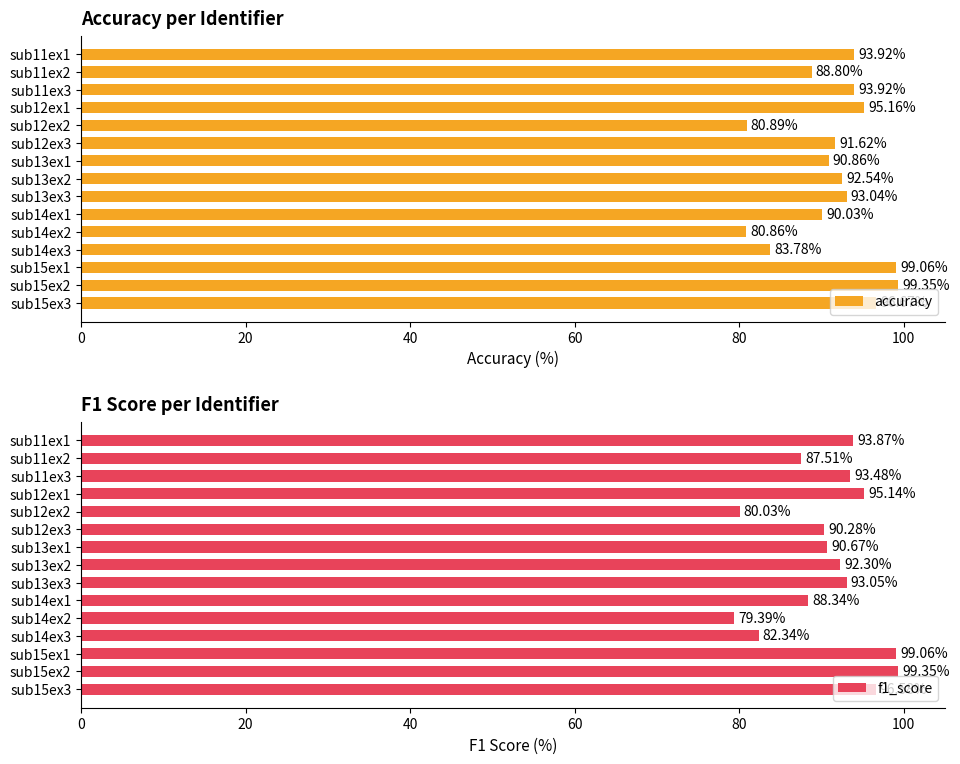

The value of f1_score at sub11ex3 is 148.9. True or false?

False